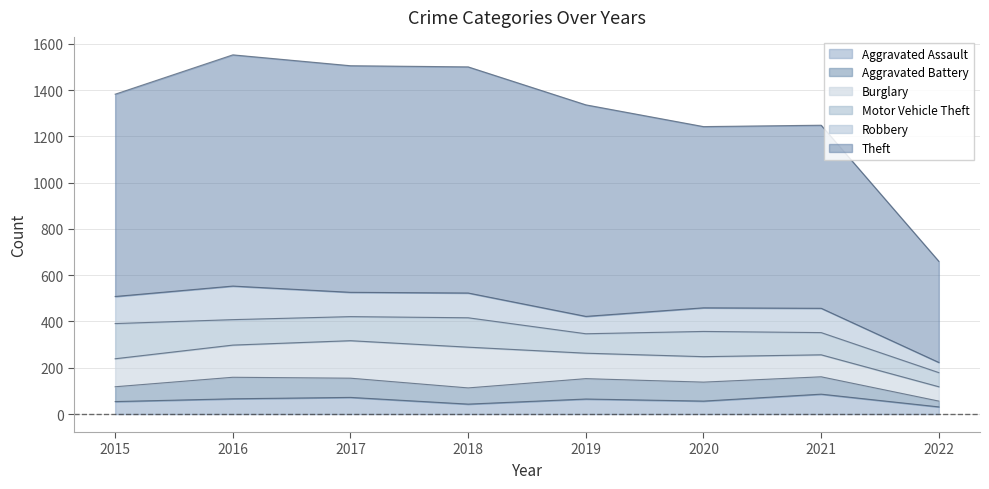

Where is the first local maximum for Aggravated Assault?

2017